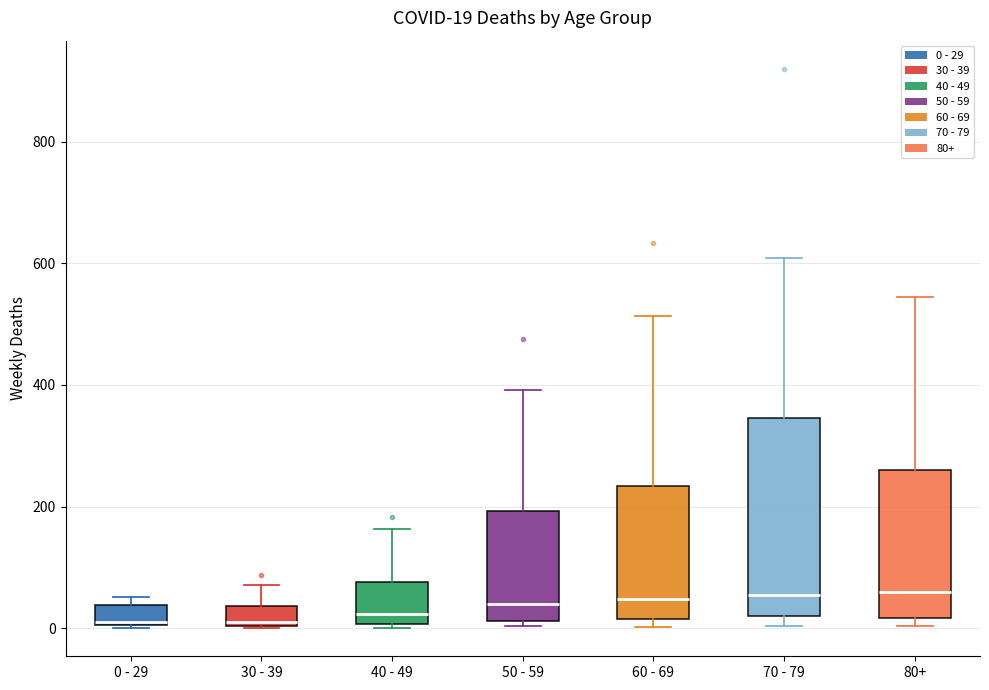

Which box is the tallest, from its lower edge to its upper edge?

70 - 79